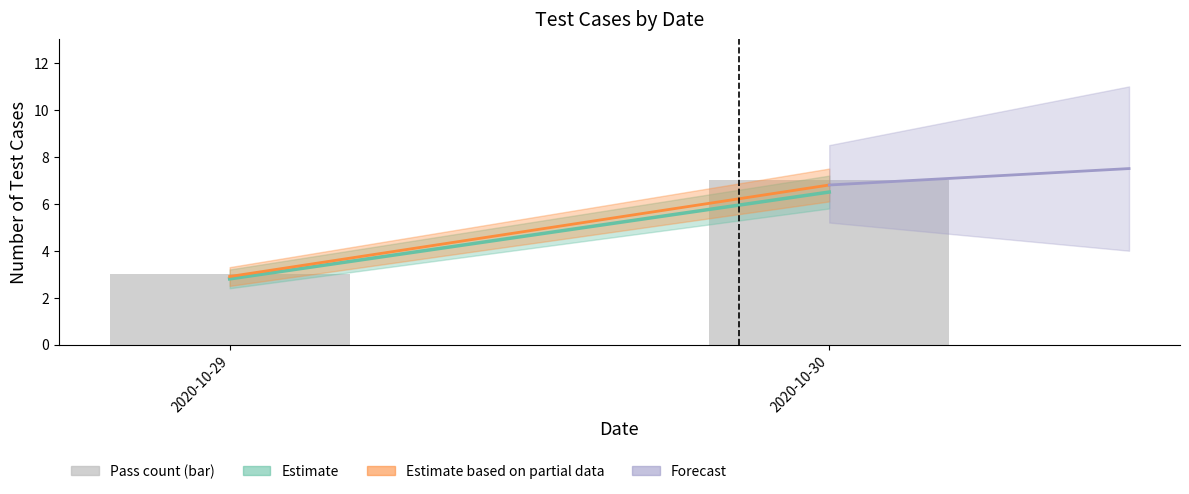

Reading left to right, what are all the values shown in this chart?

3	7